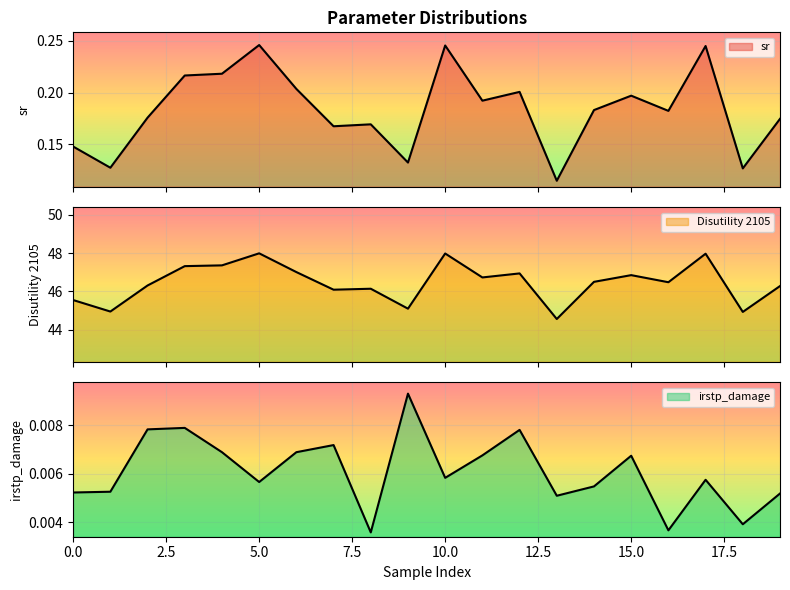

How many sr values are between 0 and 1?

20